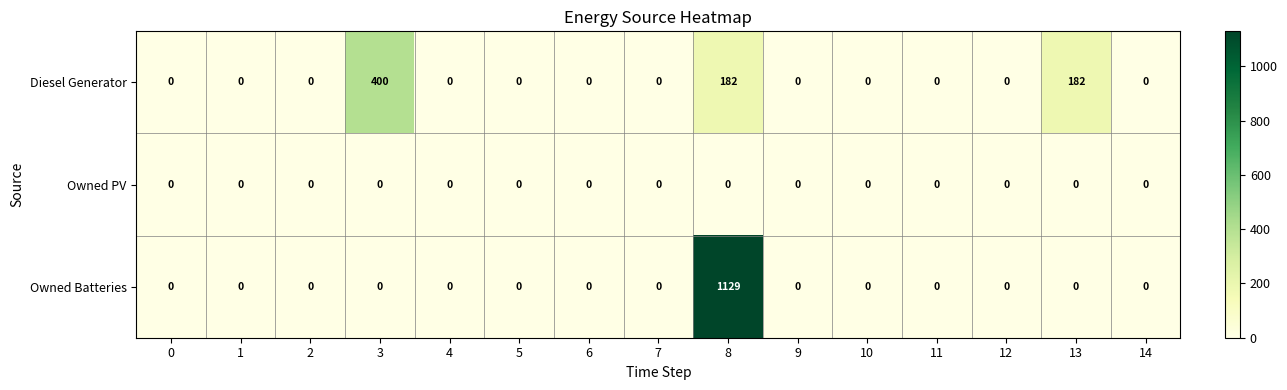

What is the difference between the second highest and minimum values in the Diesel Generator series?

182